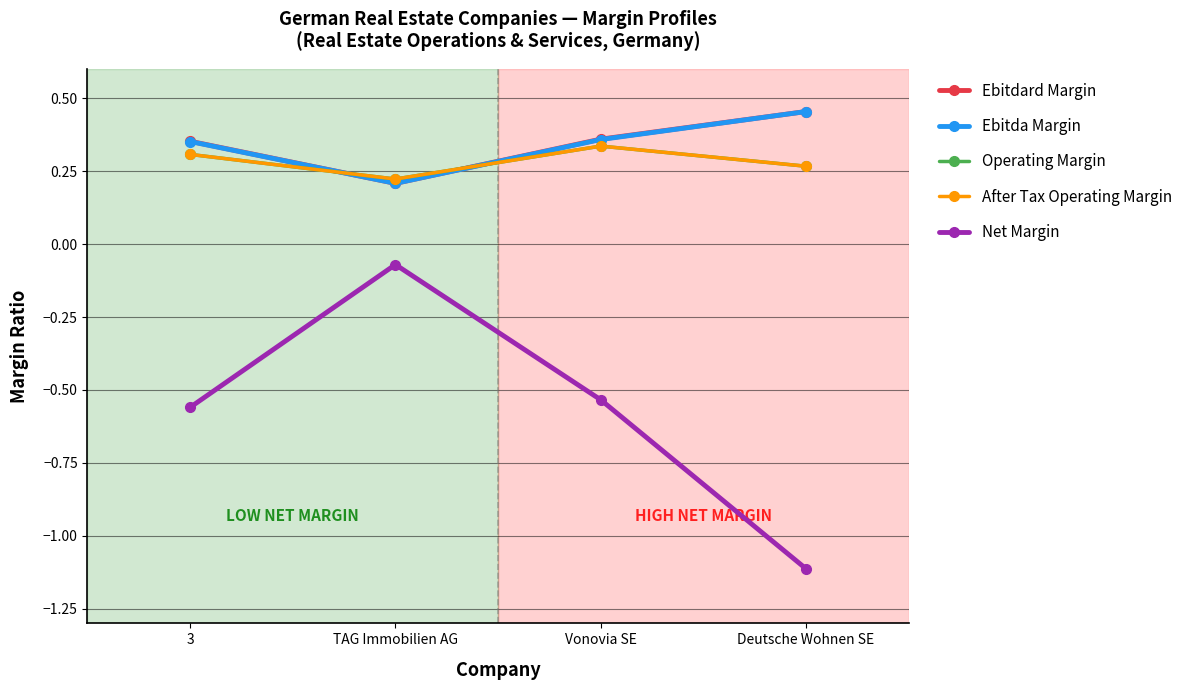

In Operating Margin, how many points are lower than both neighbors (excluding endpoints)?

1